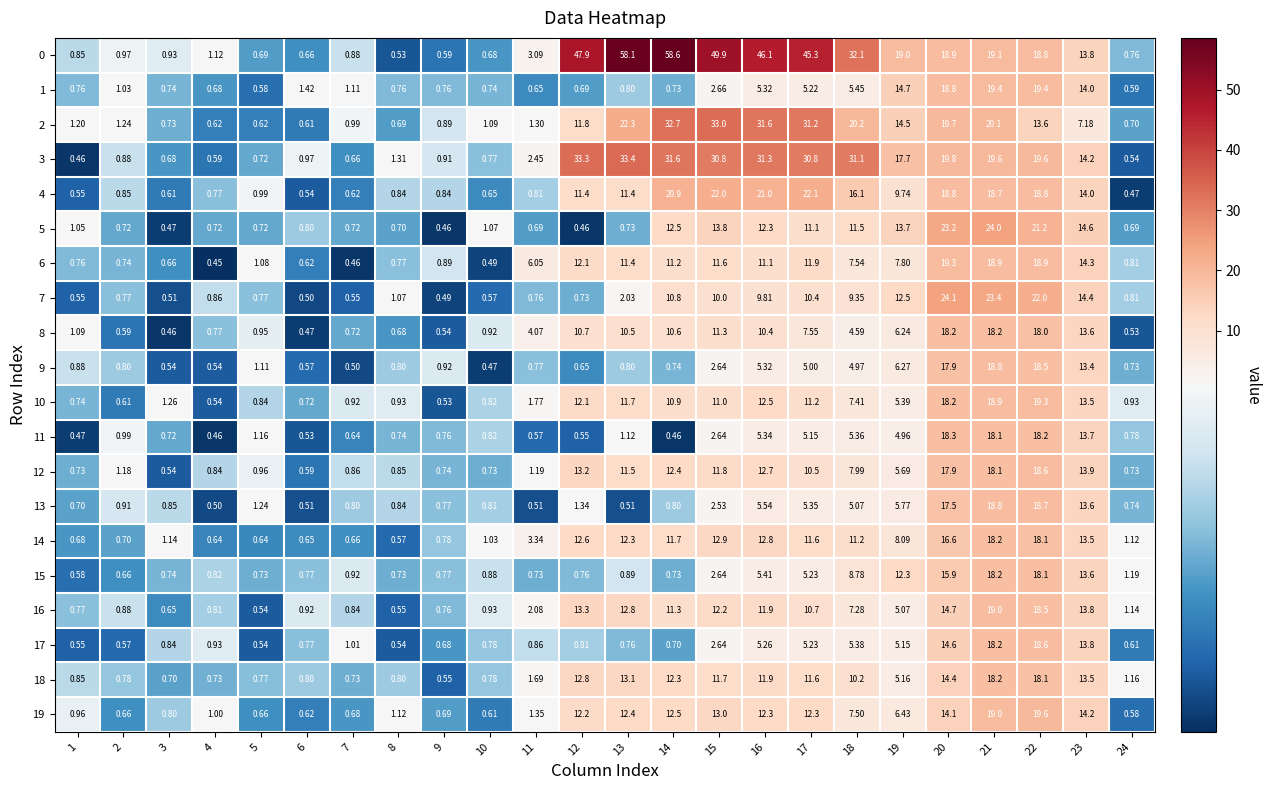

Is the value of 16 at 22 greater than the value of 8 at 11?

Yes